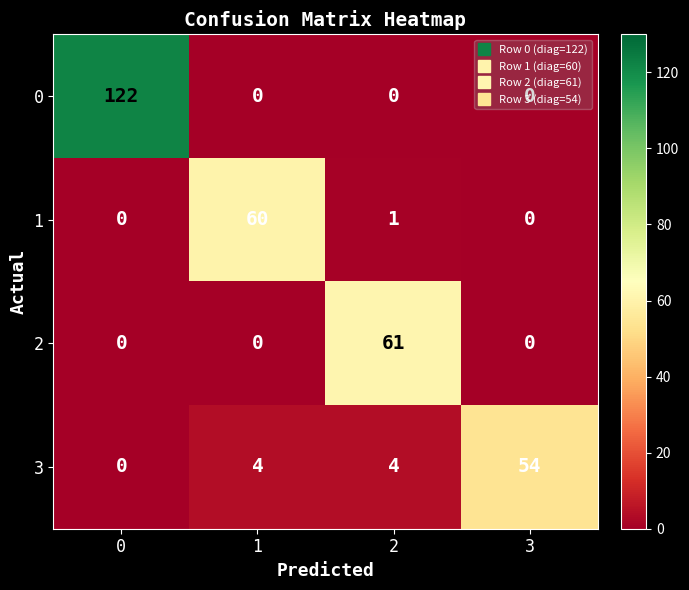

List the series in order of their peak value, lowest first.

3, 1, 2, 0